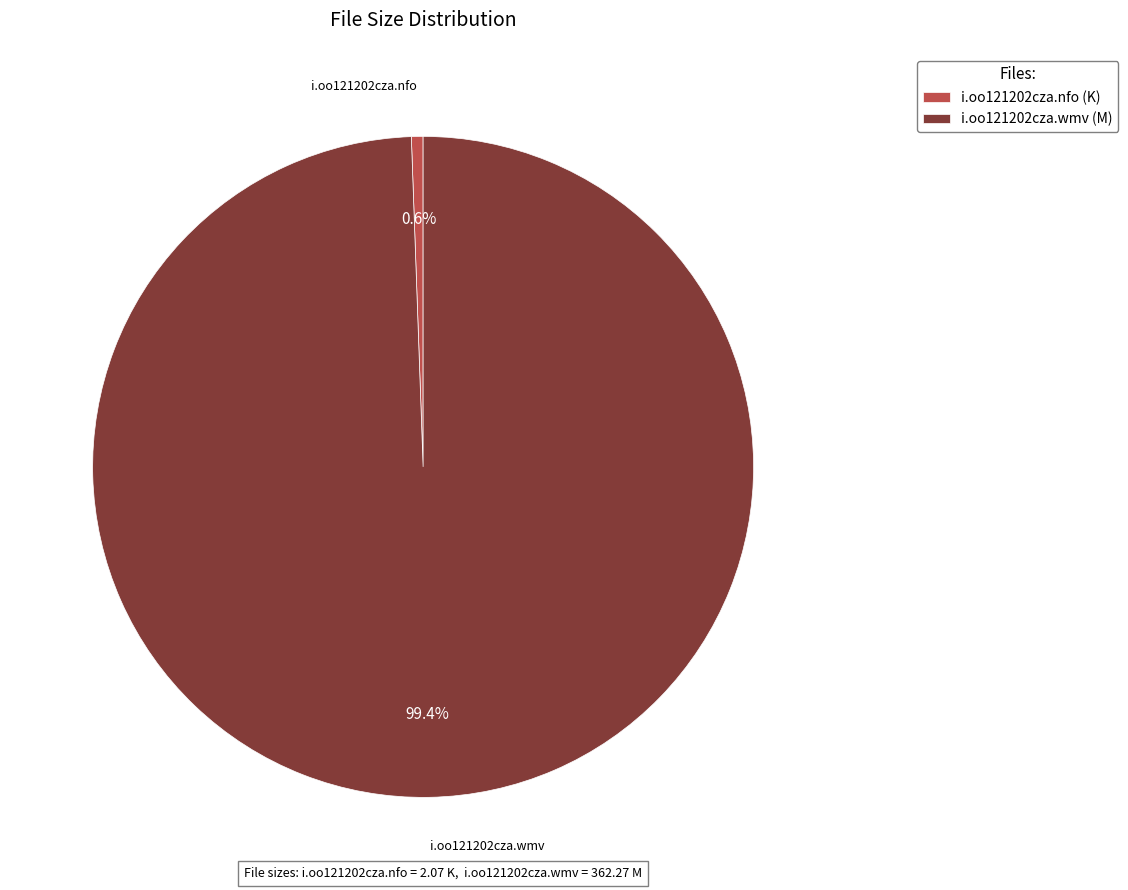

Is there a majority slice in this chart?

Yes